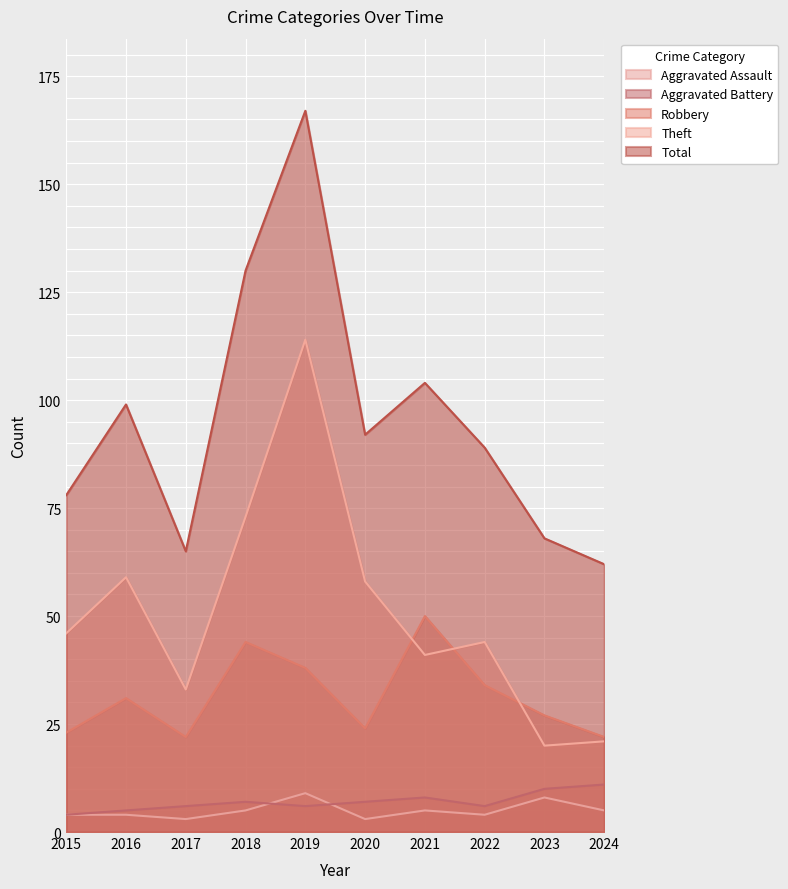

Where does the Theft series first go above 46?

2016